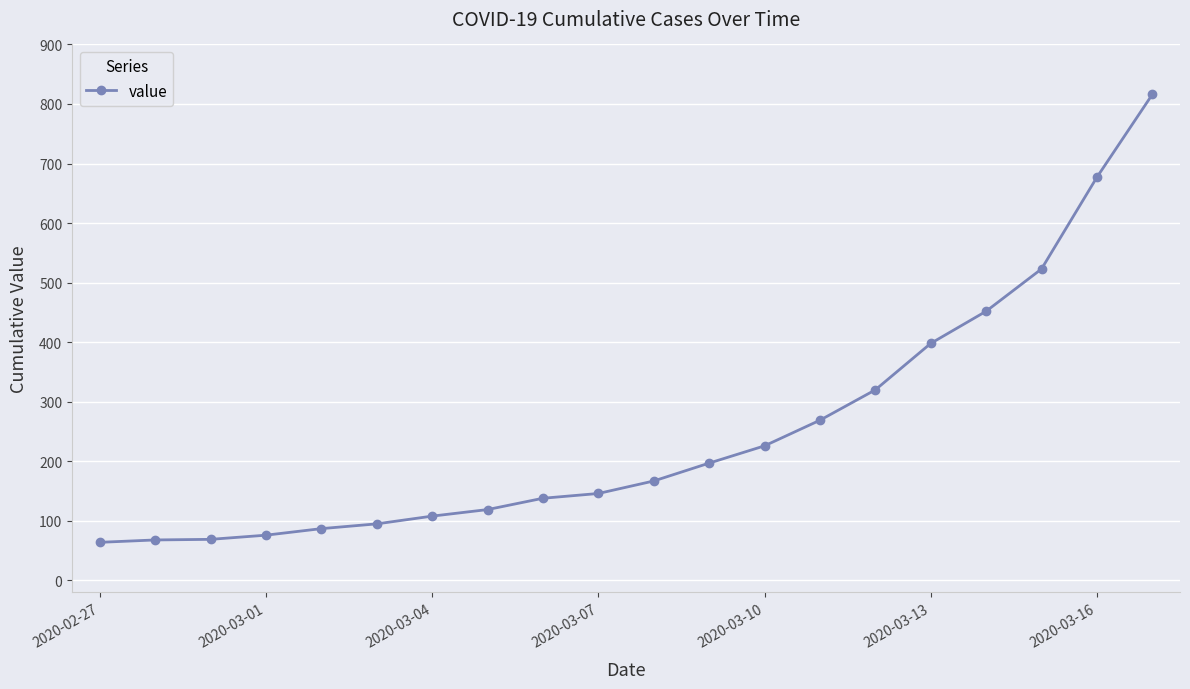

What is the average value?

251